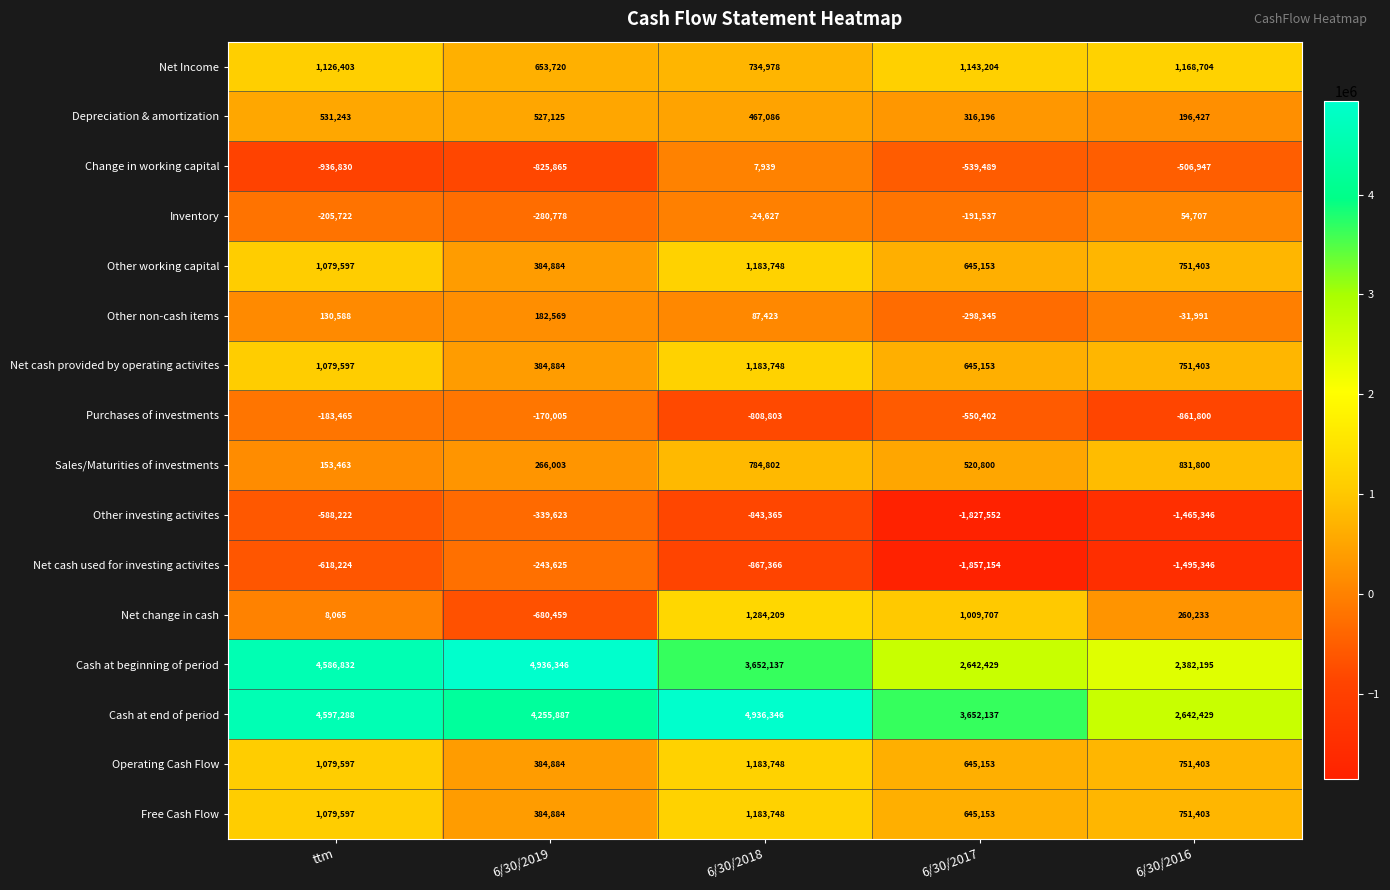

Which series changed the most between 6/30/2019 and 6/30/2018?

Net change in cash